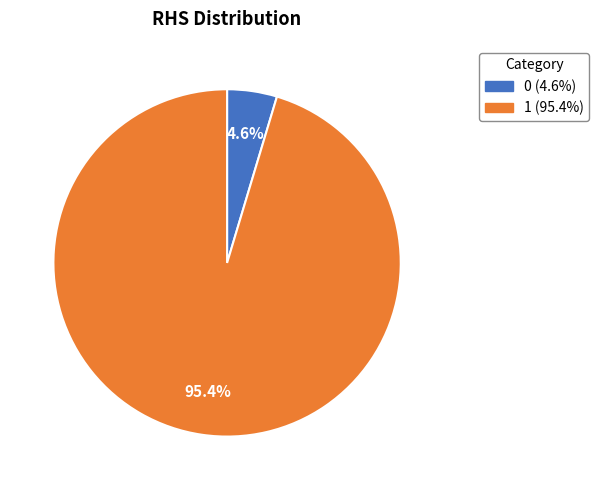

Count the number of slices in the pie.

2